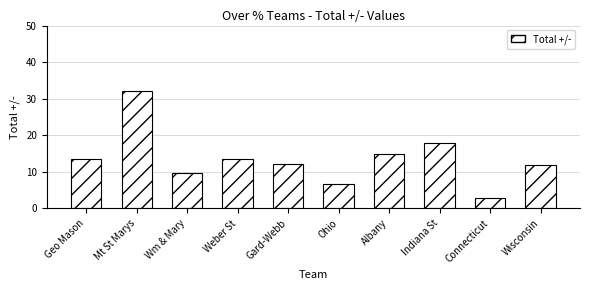

Does the chart contain any negative values?

No